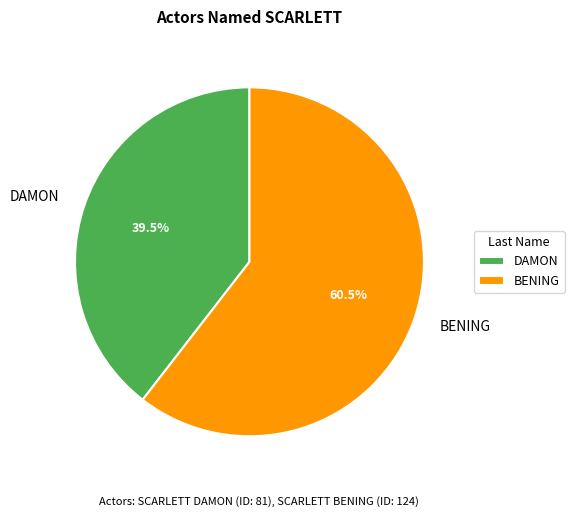

To the nearest percent, what is the combined percentage of BENING and DAMON?

100%